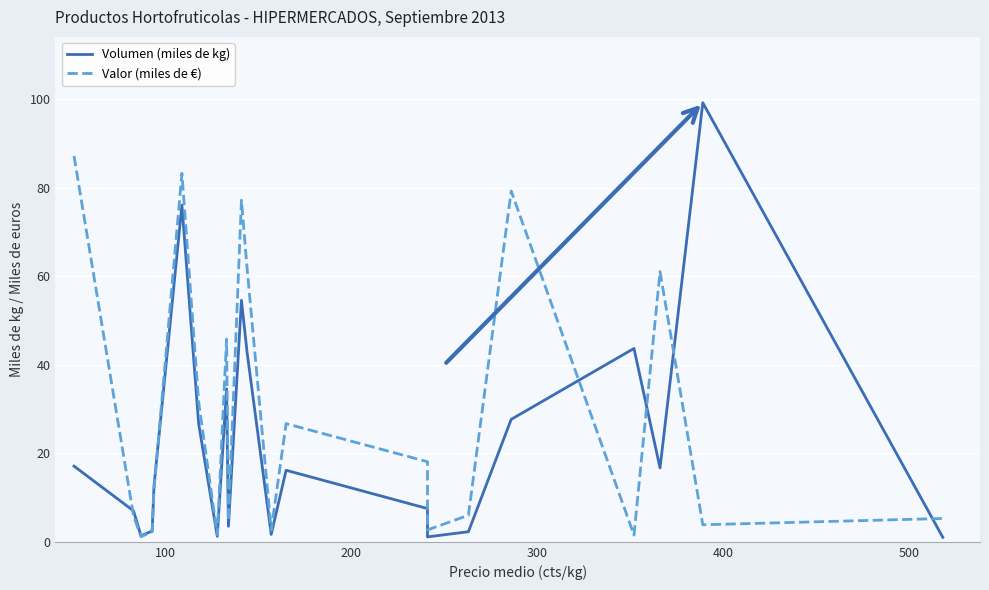

What is the difference between the maximum and second lowest values in the Volumen (miles de kg) series?

98.1